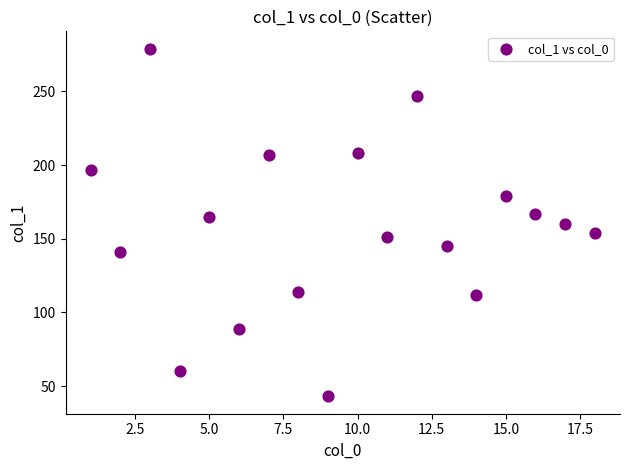

What is the range of X values (max minus min)?

17